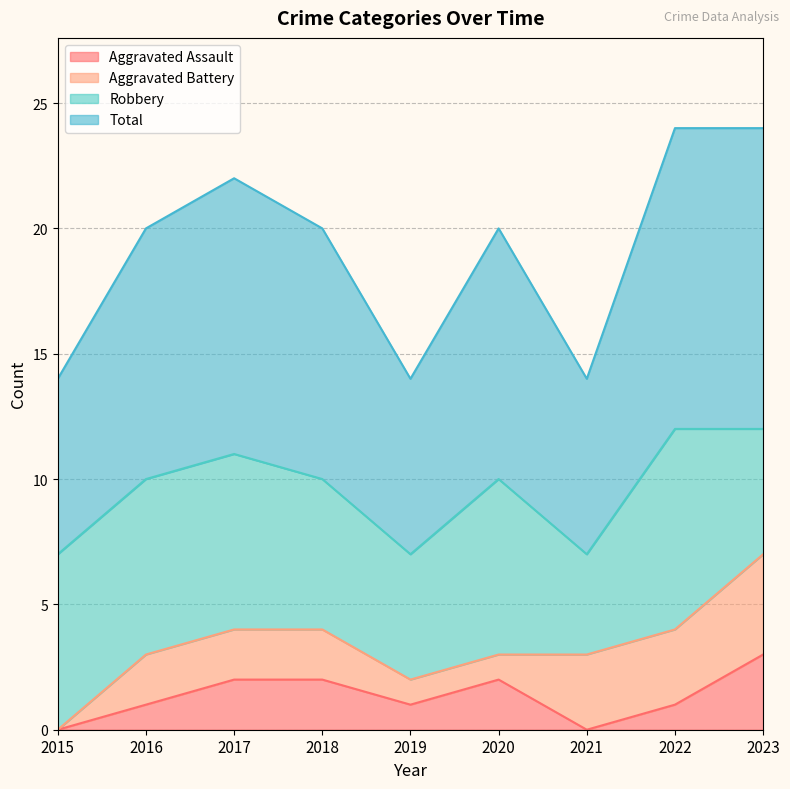

How many positive values does the Aggravated Assault series have?

7